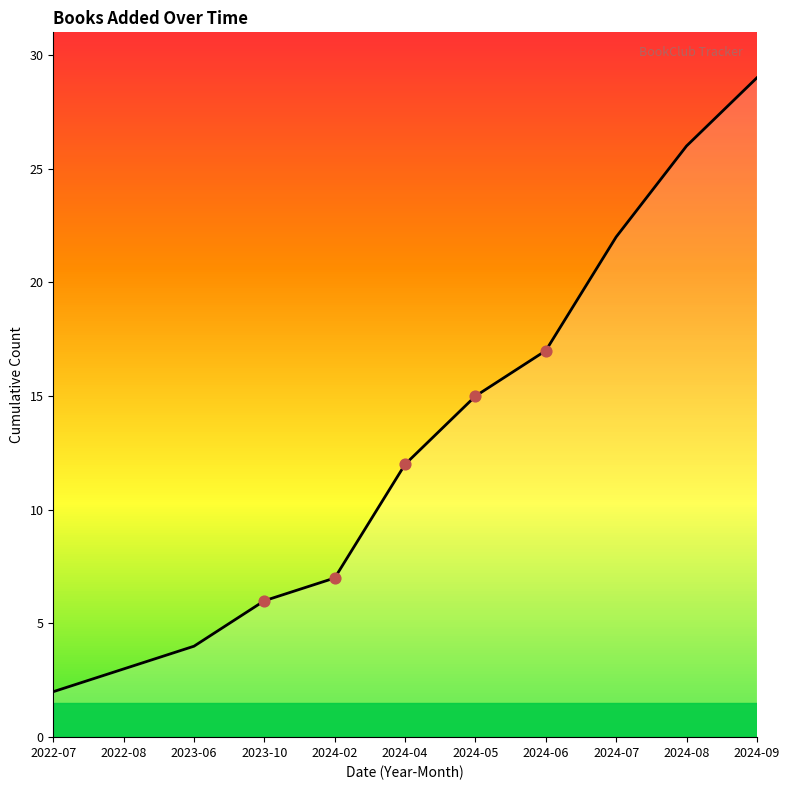

Approximately how many times larger is the value at 2024-05 compared to 2024-02?

2.1